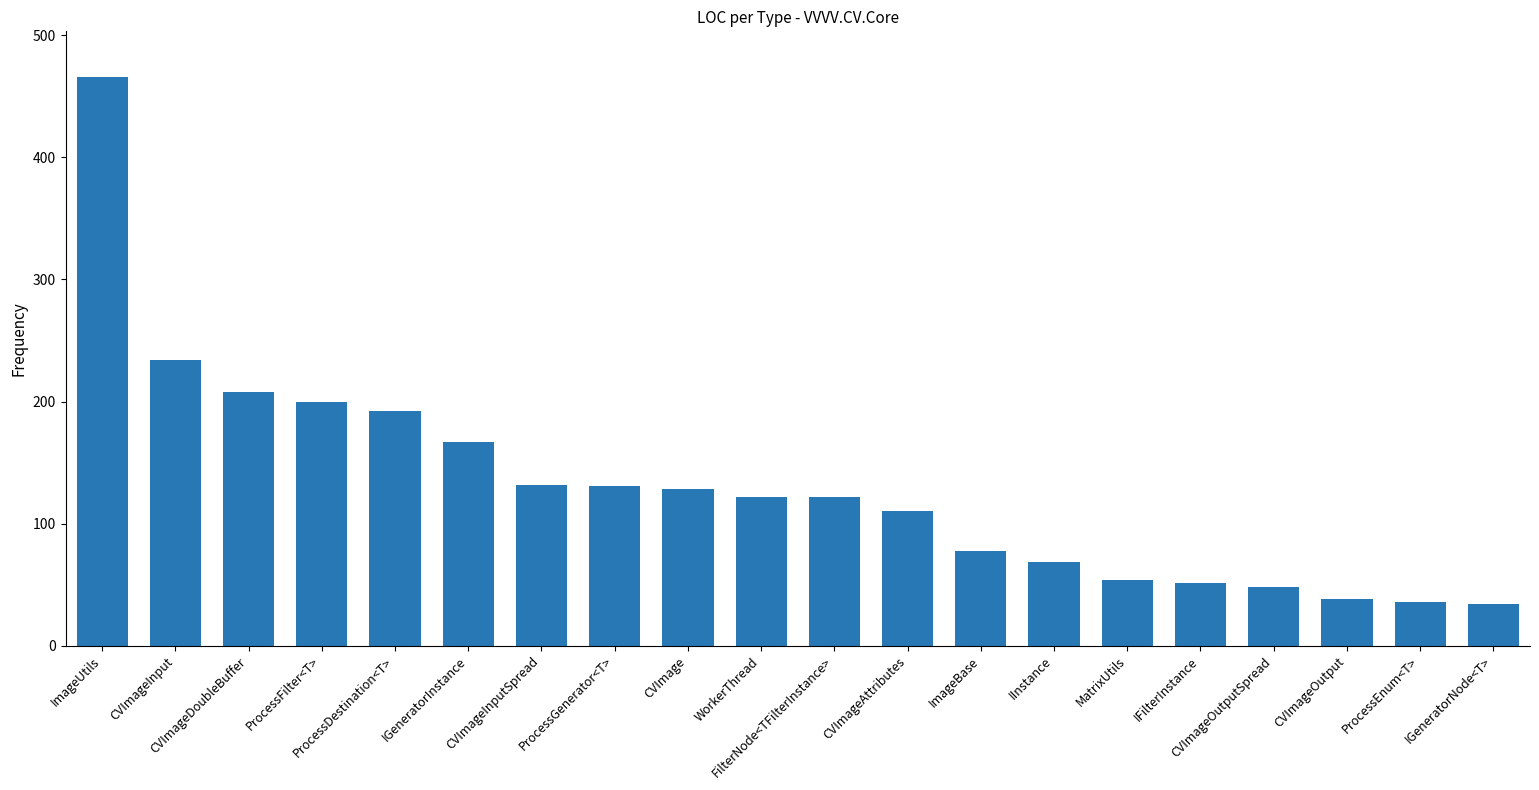

What is the maximum value shown in the chart?

466